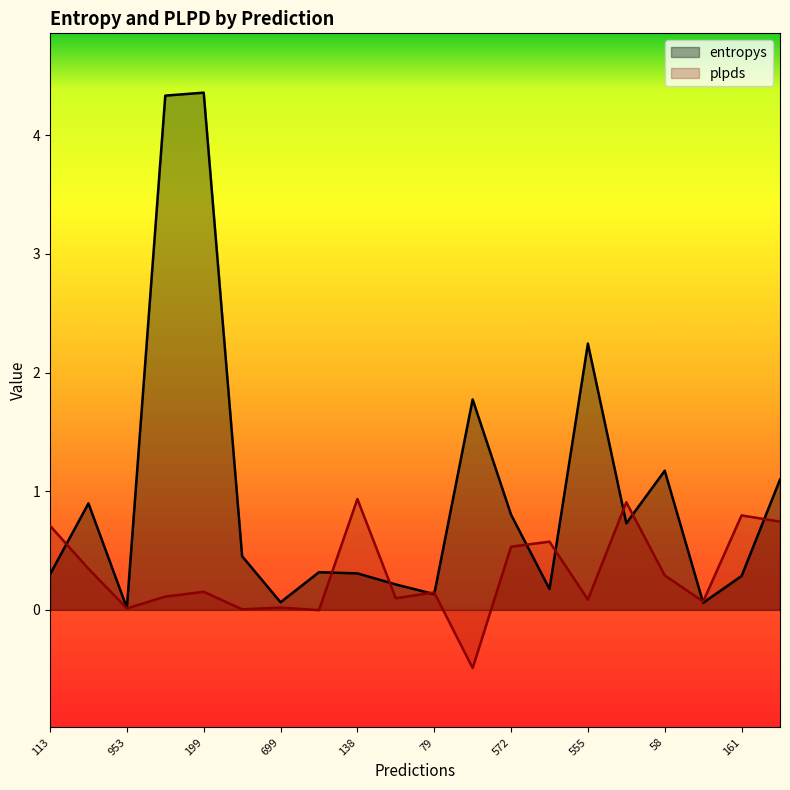

Which has a higher value, 161 or 138?

138